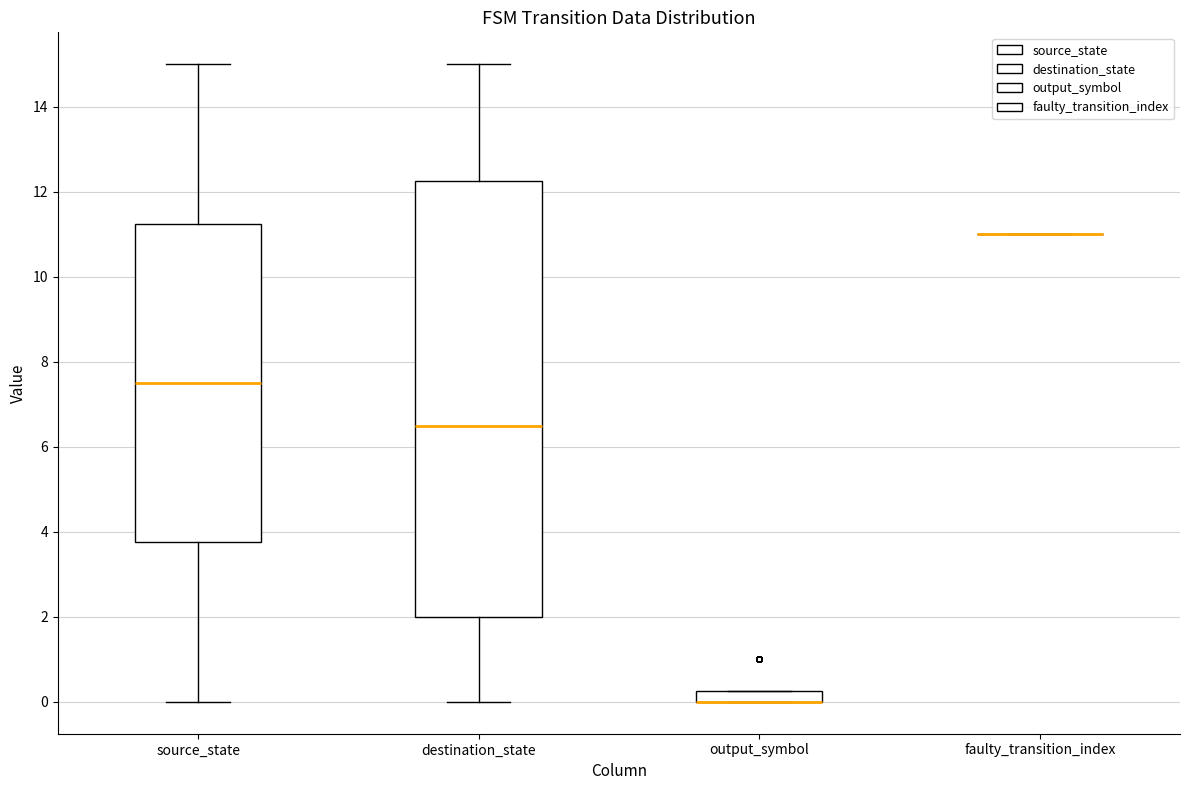

Where does the lower whisker of the box for destination_state end on the y-axis? The values are not printed on the chart, so give them approximately, as read against the axis.

0.0